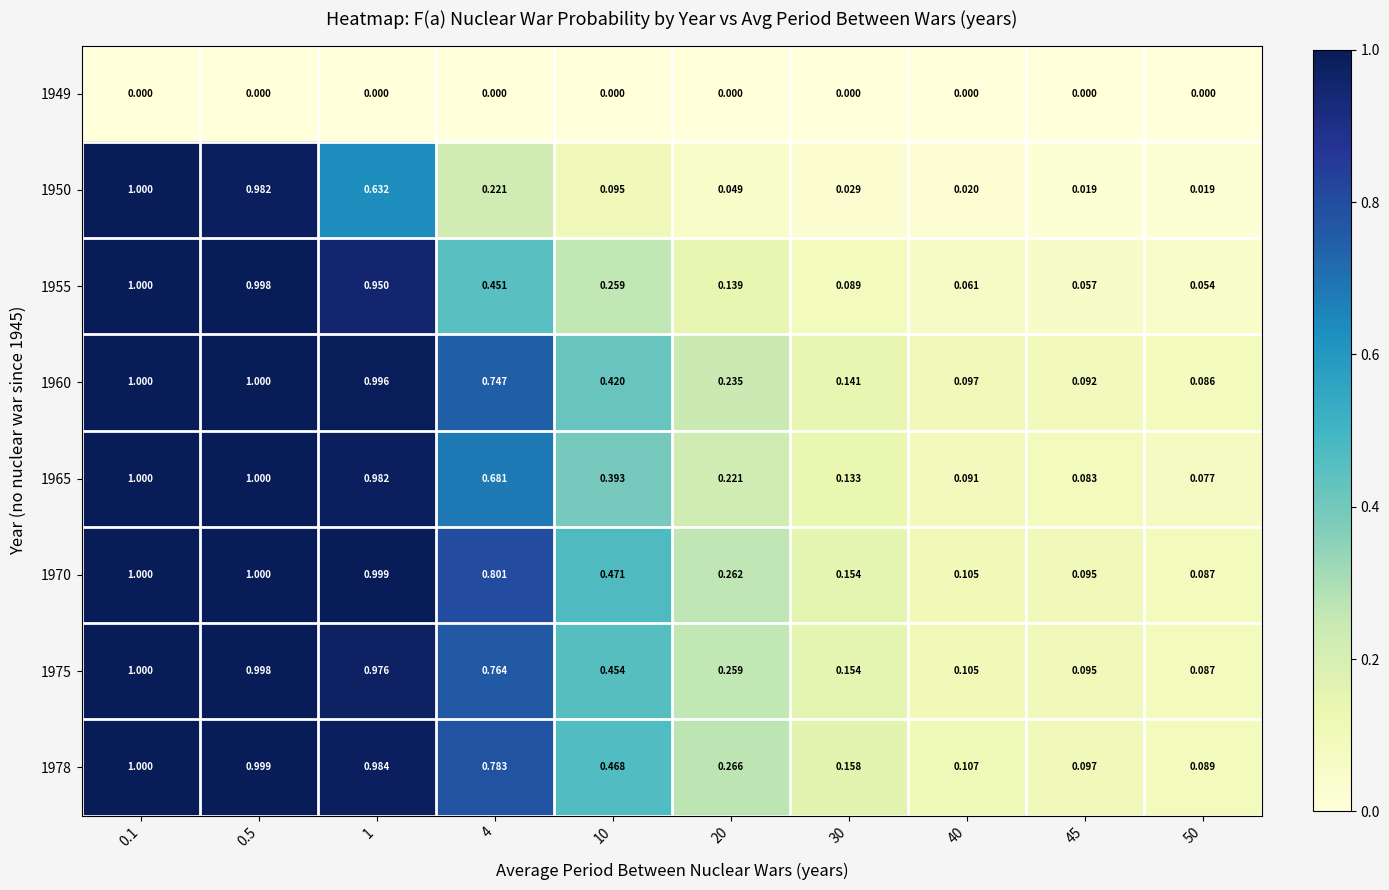

Is the value of 1950 at 40 greater than the value of 1975 at 50?

No